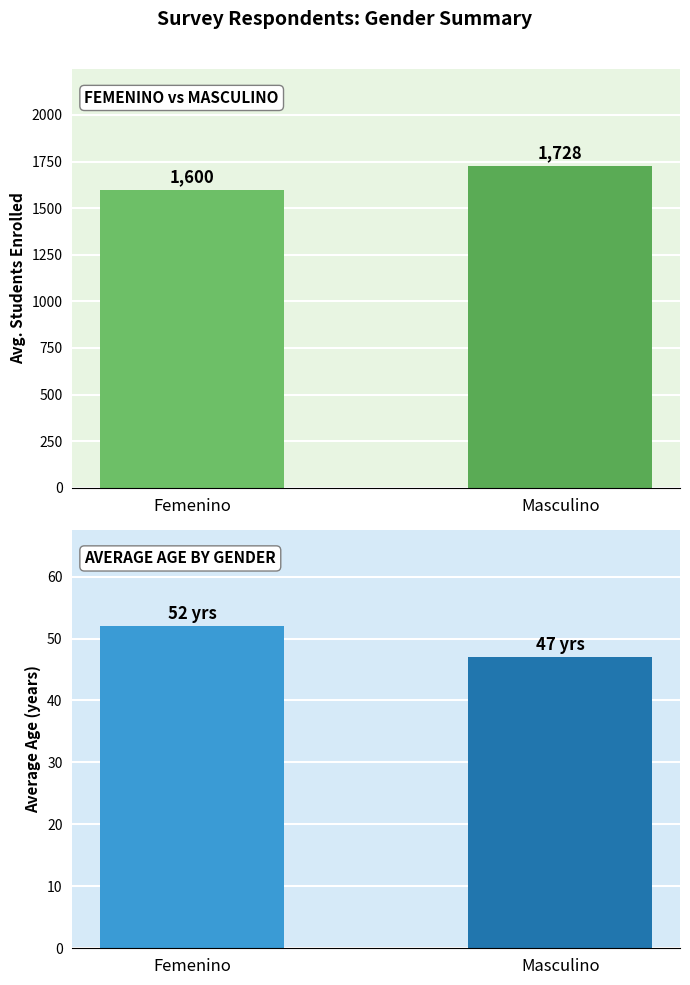

How many bars are there in total?

4